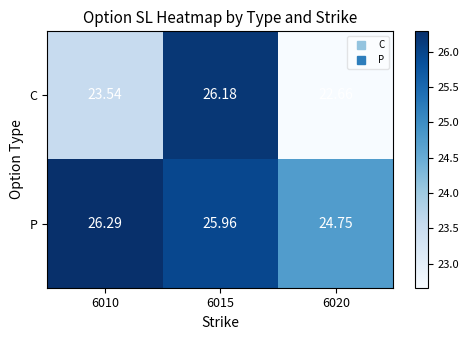

Rank the series by their maximum value, from highest to lowest.

P, C